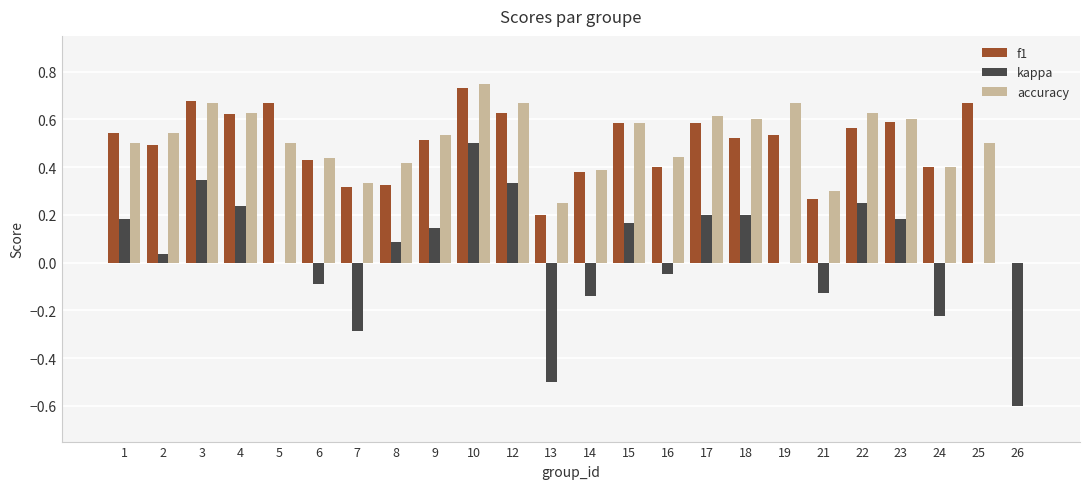

Does the chart contain stacked bars?

No